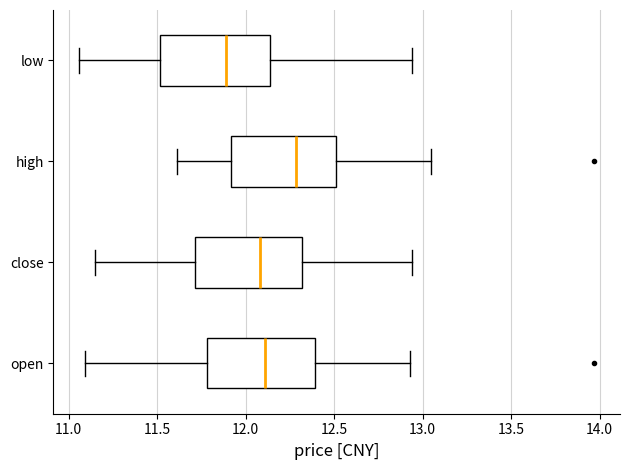

Which box has the furthest to the left median line?

low